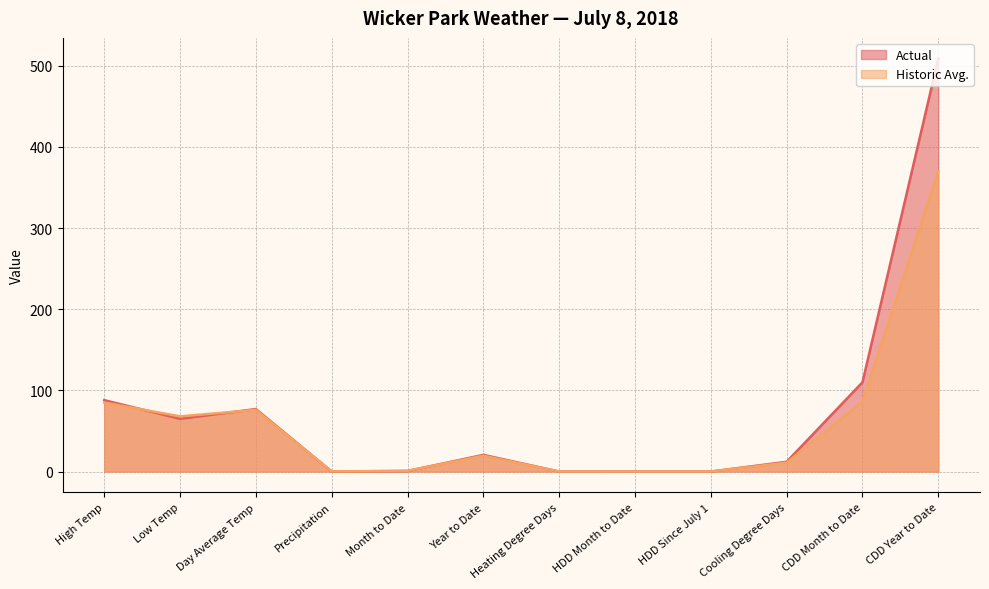

True or false: Historic Avg. and Actual cross at least once.

True